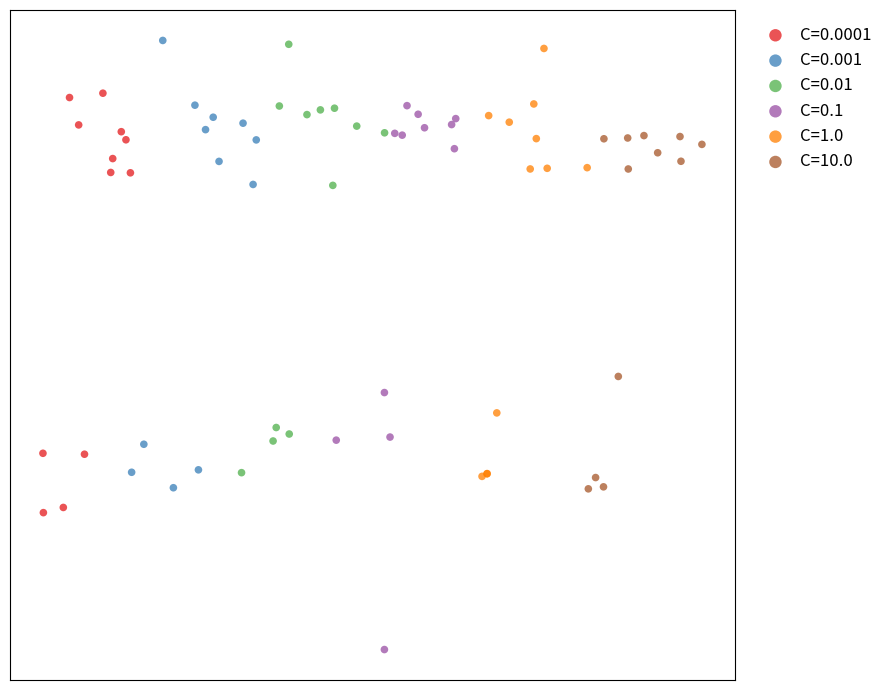

Which series has the largest Y range (max minus min)?

C=0.1